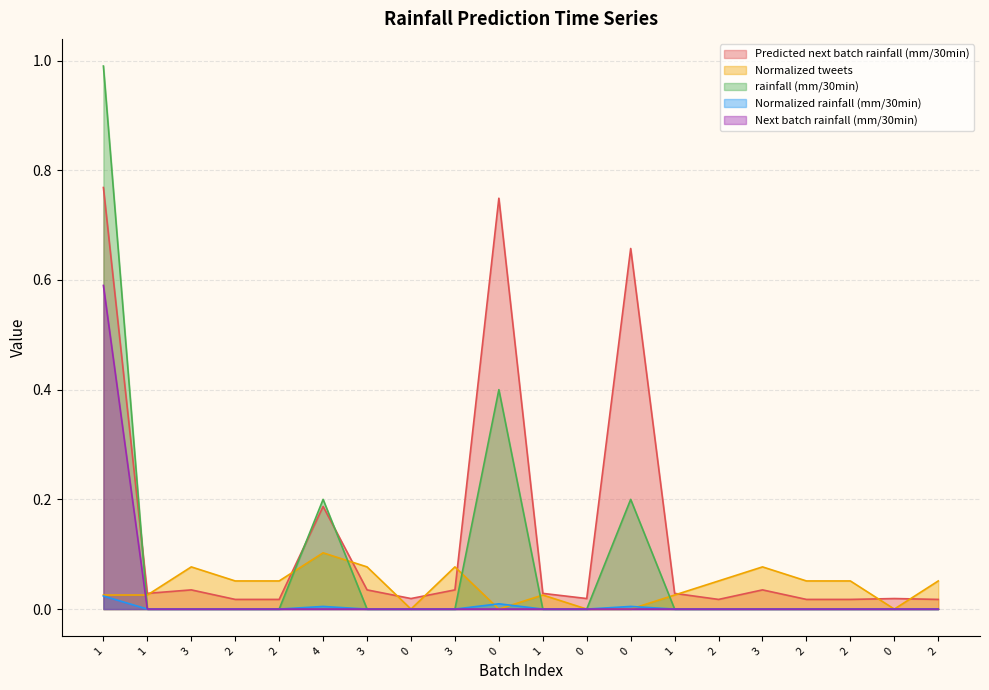

Does the chart have visible grid lines?

Yes